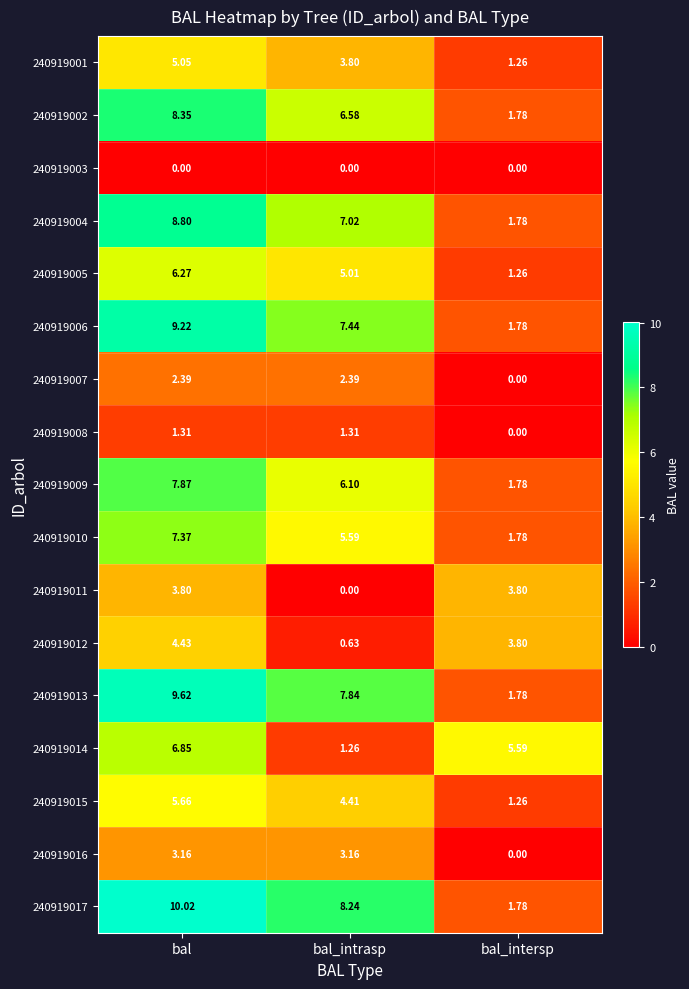

Is the value of 240919003 at bal greater than the value of 240919002 at bal_intrasp?

No